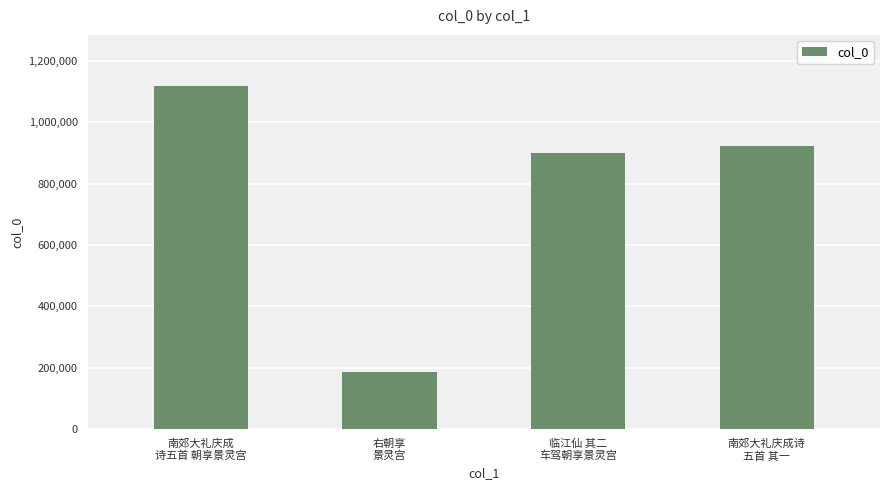

What is the difference between the maximum and minimum values?

932886